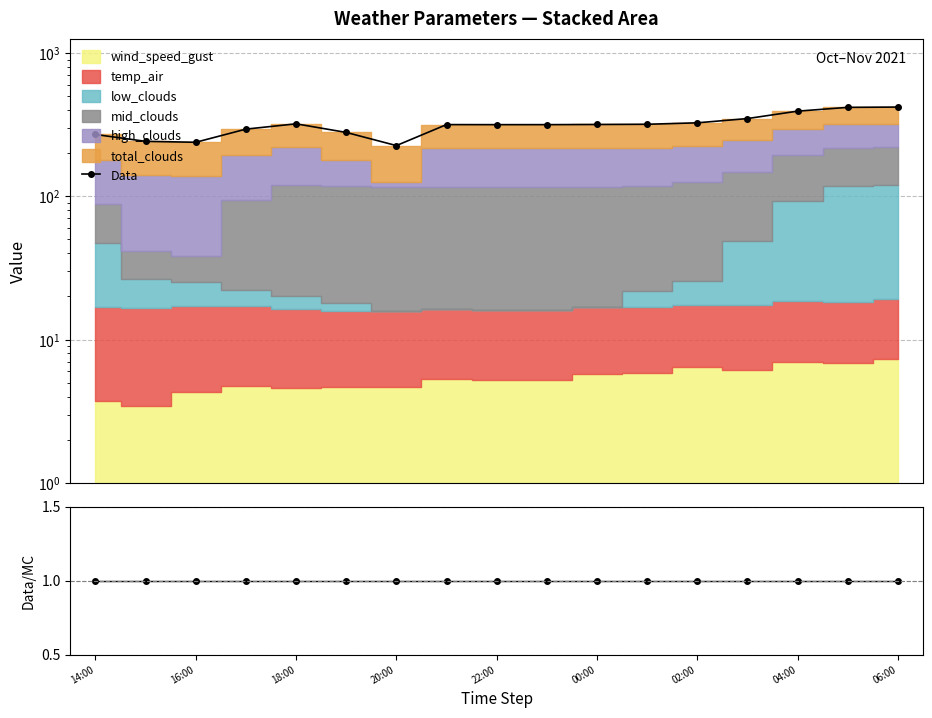

What is the value of the ratio point at the 13th from the left?

1.0